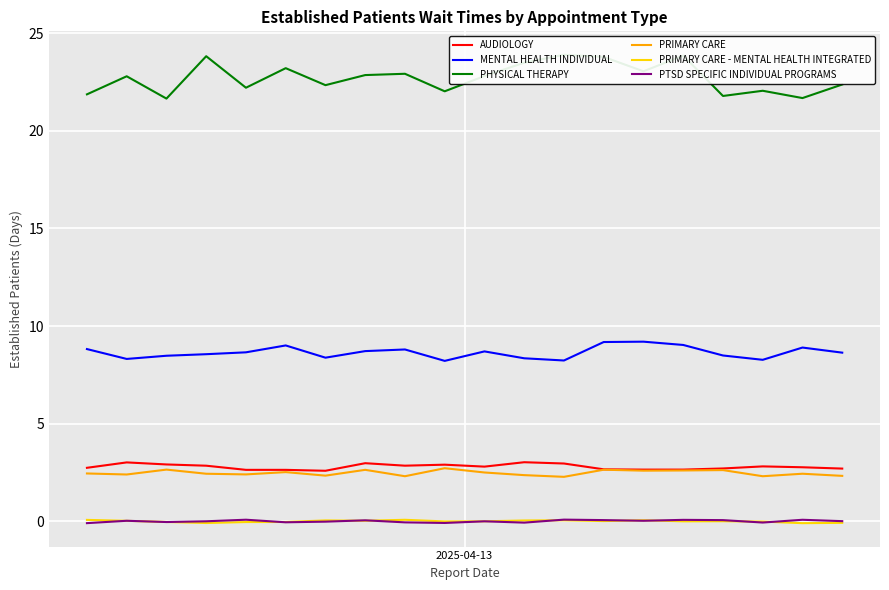

What is the highest value of the PRIMARY CARE series?

2.7